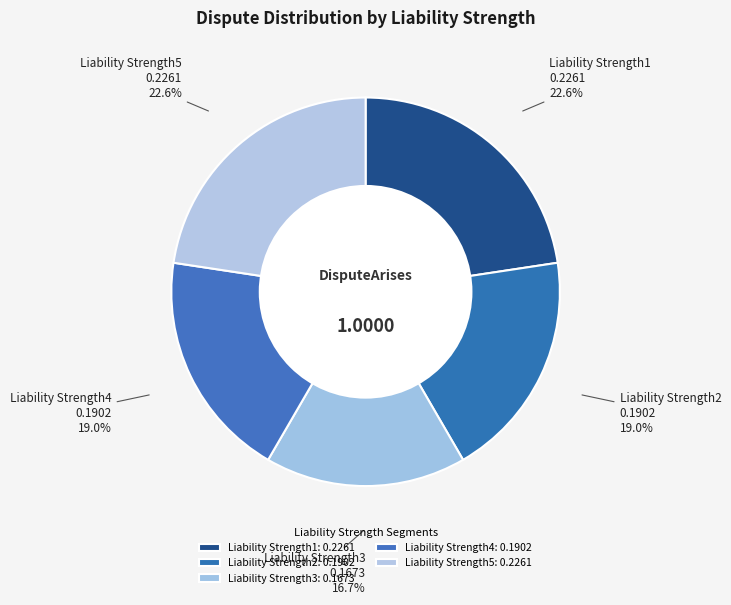

What percentage is the Liability Strength1 slice, to the nearest percent?

23%